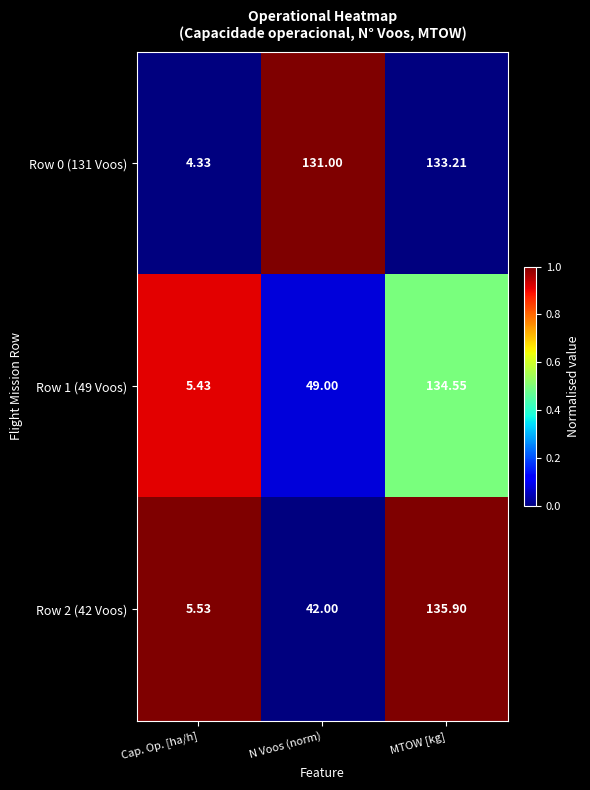

List the labels in order of Row 1 (49 Voos) value, largest first.

MTOW [kg], N Voos (norm), Cap. Op. [ha/h]